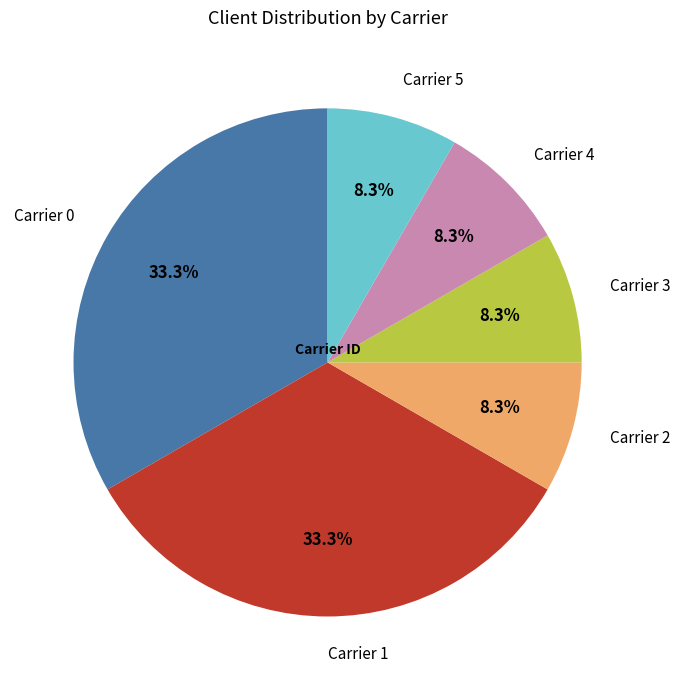

To the nearest percent, what is the difference between the Carrier 0 and Carrier 4 slice percentages?

25%